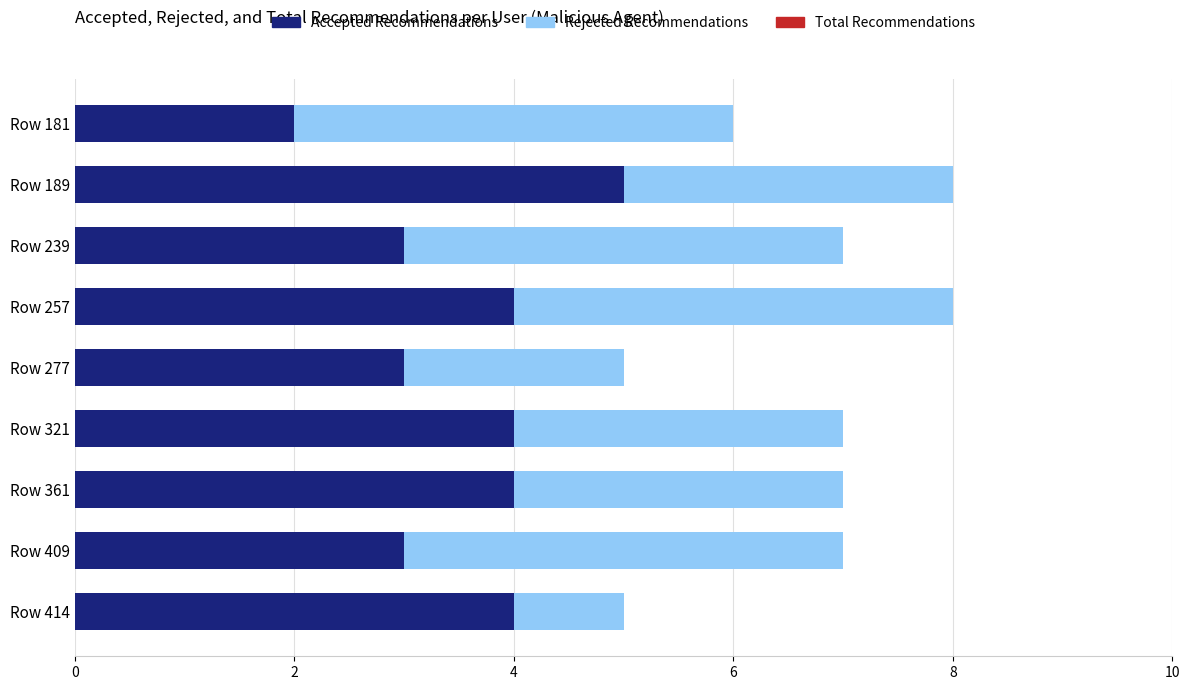

At which label does Accepted Recommendations reach its peak?

Row 189